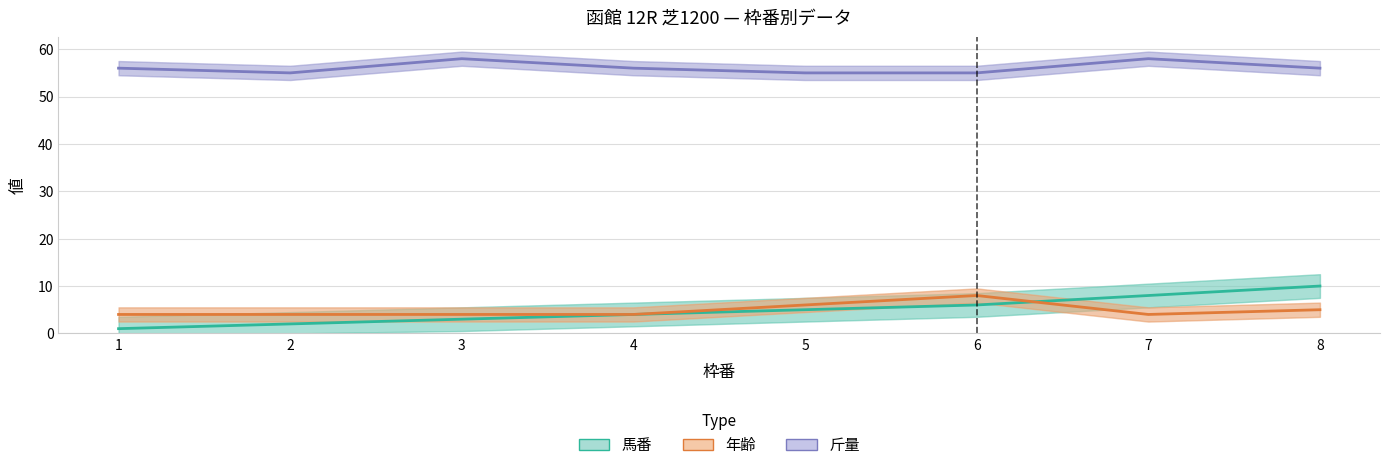

What is the value of the 馬番 point at the 1st from the left?

1